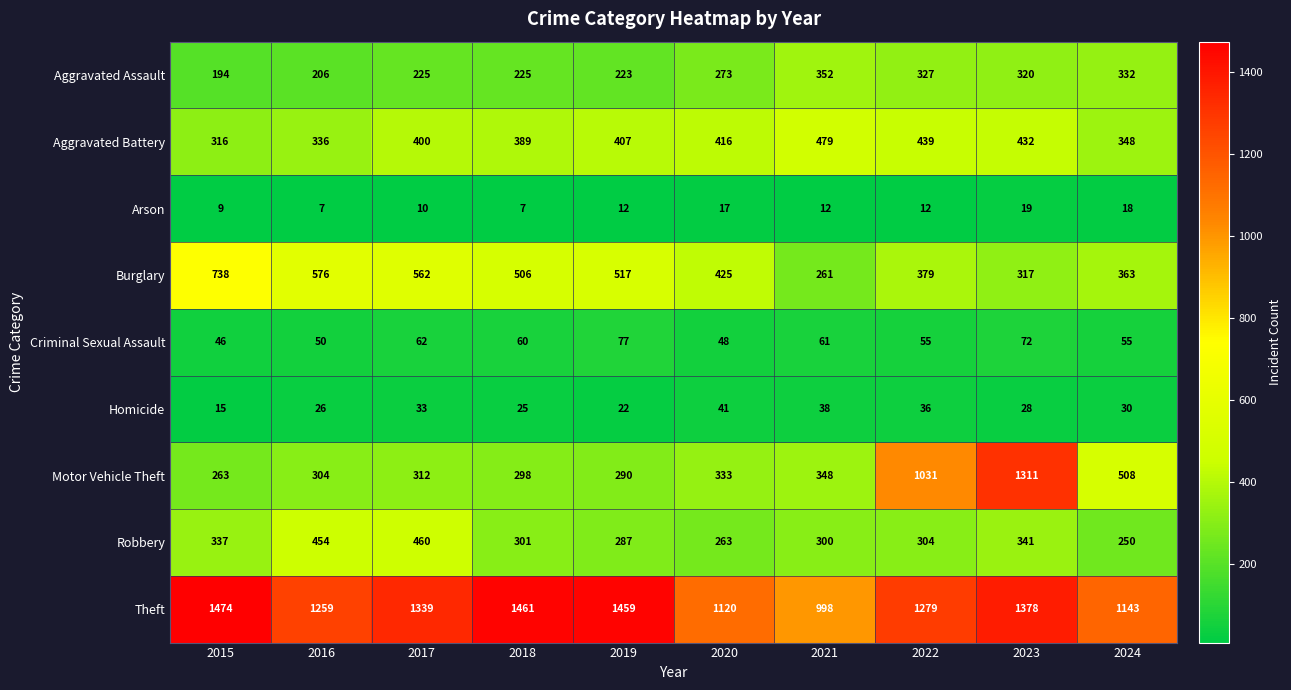

What is the sum of the Motor Vehicle Theft values at 2024 and 2017?

820